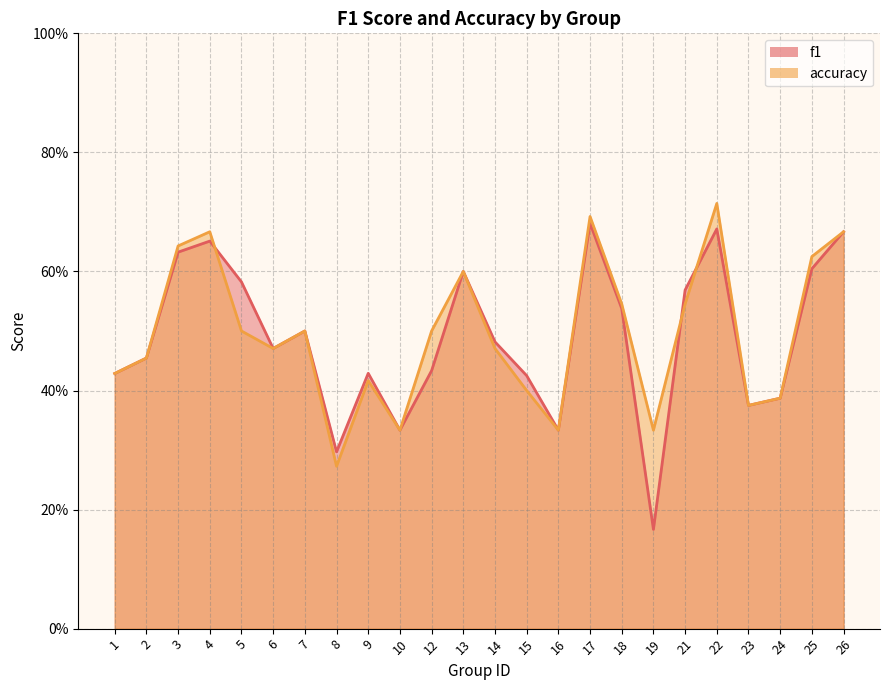

What is the maximum value shown in the chart?

0.7